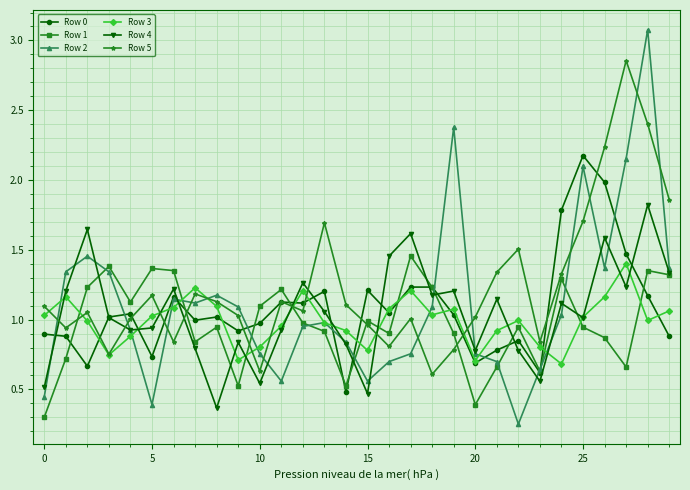

Which series has the largest total across all categories?

Row 5